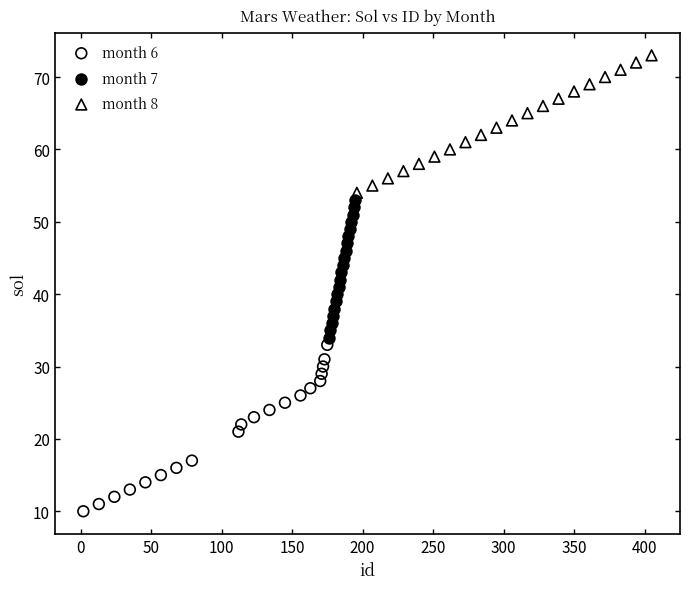

Which series contains the lowest Y value?

month 6